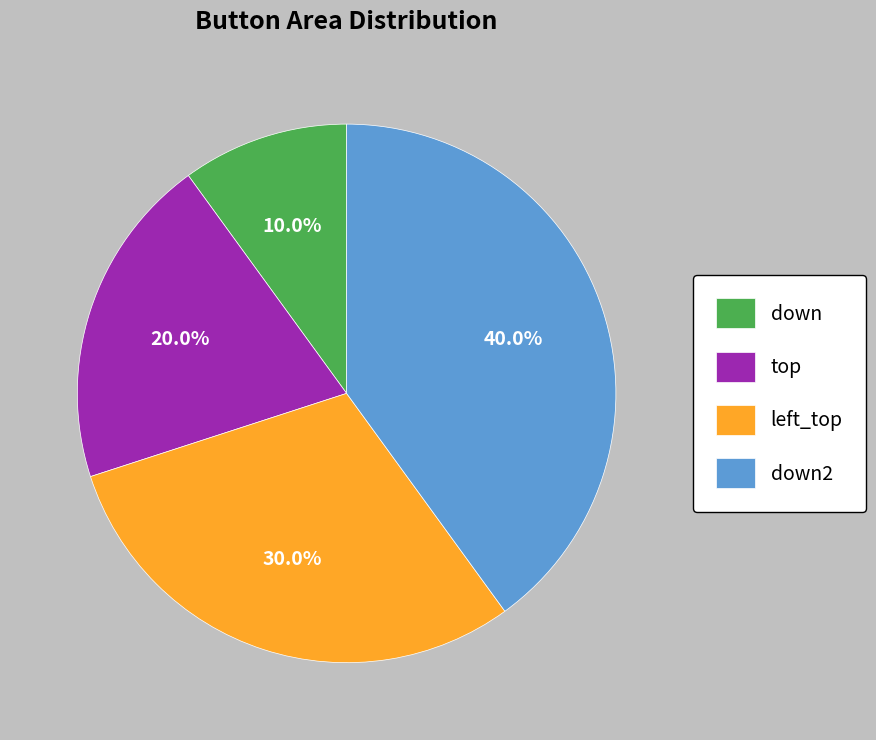

Is there a majority slice in this chart?

No